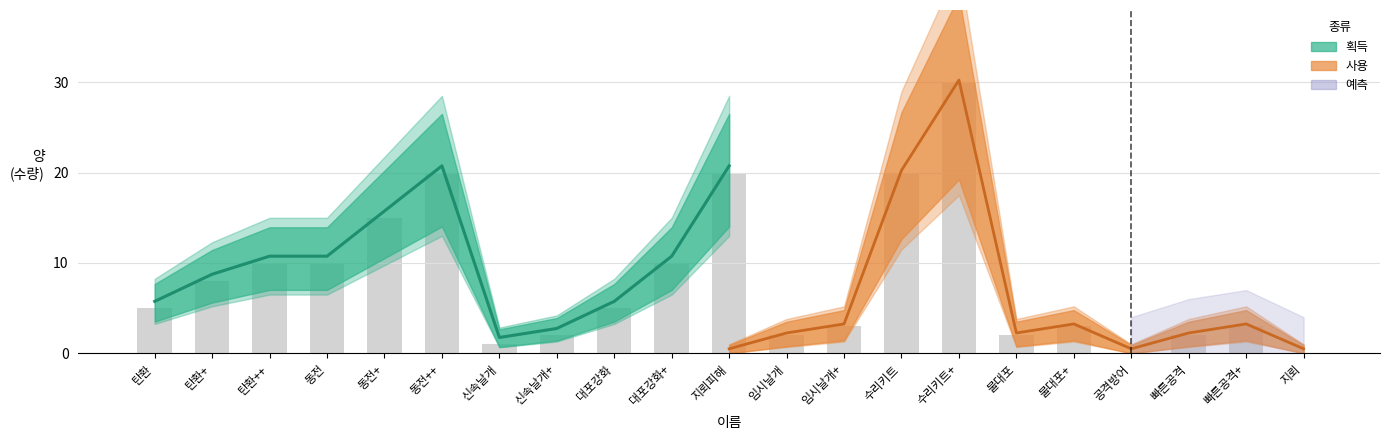

The value at 탄환 is 5.8. True or false?

True